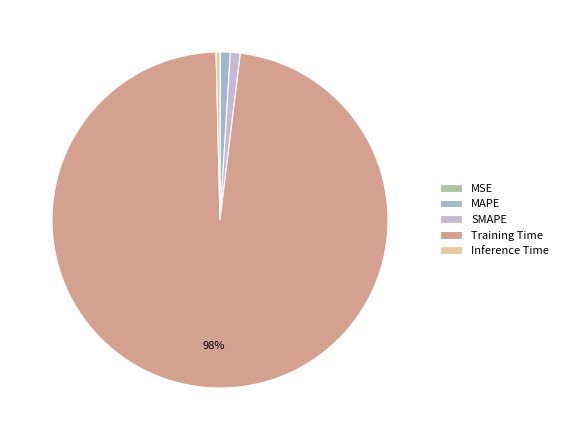

True or false: SMAPE accounts for 10% of the total.

False